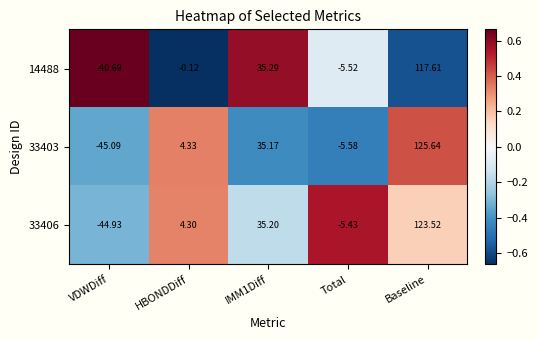

At which label does 33403 first exceed 4?

HBONDDiff